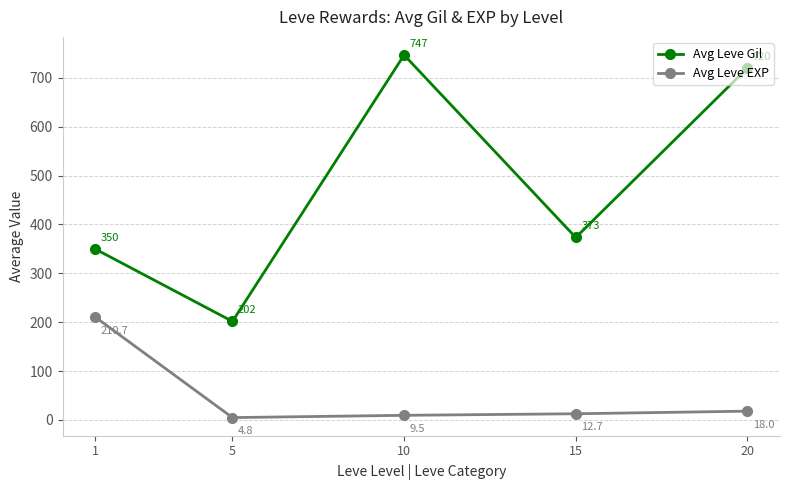

True or false: Avg Leve EXP has more than 2 points higher than both neighbors.

False